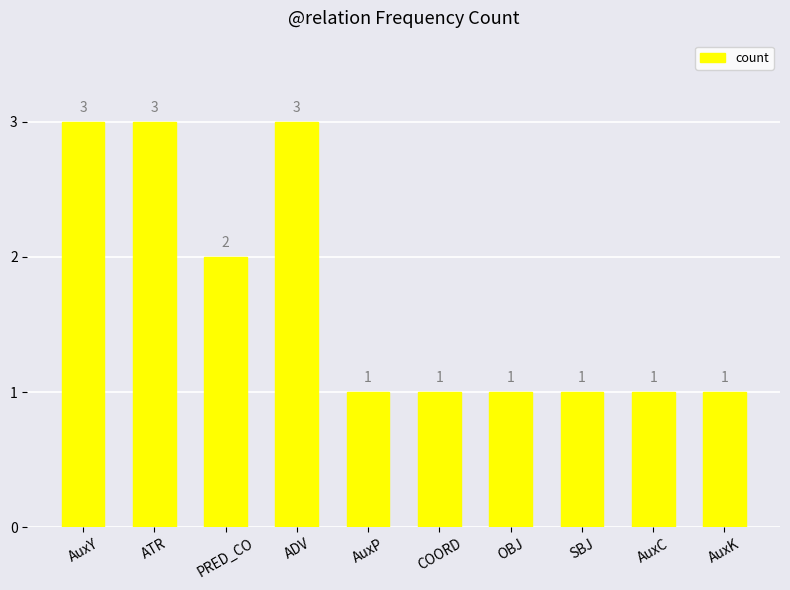

What is the greatest value displayed?

3